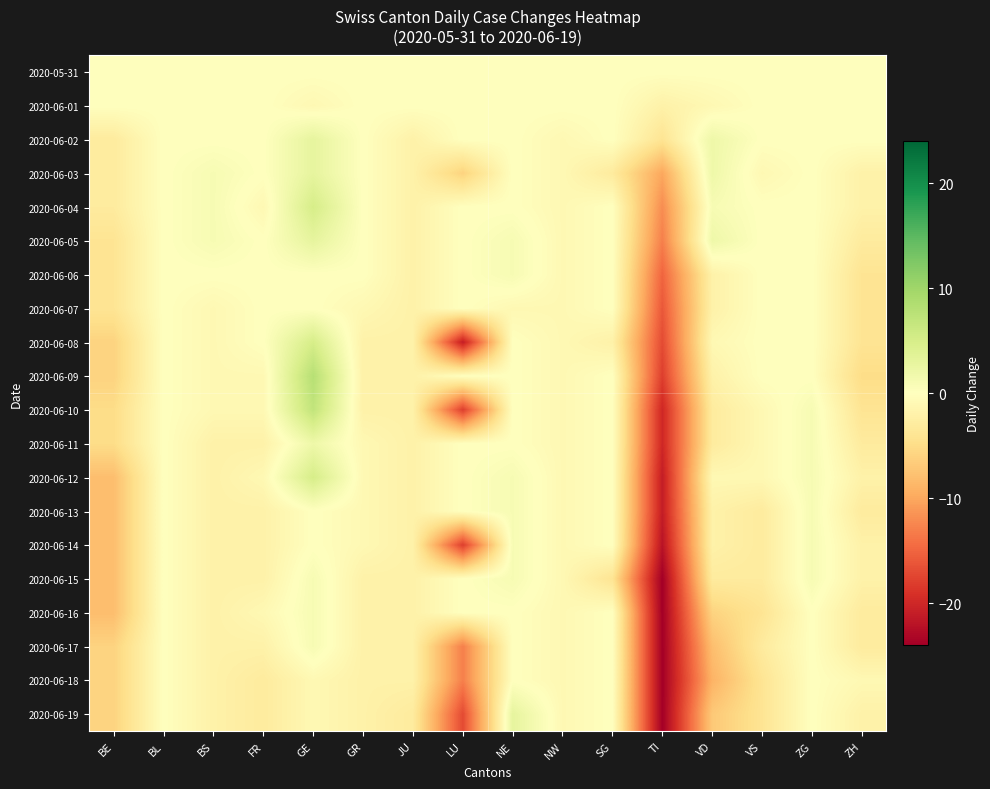

Reading left to right, list all the values displayed in this chart.

2020-05-31: BE=0	BL=0	BS=0	FR=0	GE=0	GR=0	JU=0	LU=0	NE=0	NW=0	SG=0	TI=0	VD=0	VS=0	ZG=0	ZH=0
2020-06-01: BE=0	BL=0	BS=0	FR=0	GE=-1	GR=0	JU=0	LU=0	NE=0	NW=0	SG=0	TI=-2	VD=-1	VS=0	ZG=0	ZH=0
2020-06-02: BE=-3	BL=0	BS=0	FR=0	GE=3	GR=0	JU=-2	LU=0	NE=0	NW=-1	SG=0	TI=-4	VD=2	VS=0	ZG=0	ZH=0
2020-06-03: BE=-3	BL=0	BS=1	FR=0	GE=3	GR=0	JU=-2	LU=-6	NE=0	NW=-1	SG=-3	TI=-10	VD=2	VS=-1	ZG=0	ZH=-2
2020-06-04: BE=-3	BL=0	BS=1	FR=-1	GE=5	GR=0	JU=-2	LU=0	NE=0	NW=-1	SG=0	TI=-12	VD=1	VS=0	ZG=0	ZH=-2
2020-06-05: BE=-4	BL=0	BS=1	FR=0	GE=3	GR=0	JU=-2	LU=0	NE=1	NW=-1	SG=0	TI=-13	VD=2	VS=0	ZG=0	ZH=-3
2020-06-06: BE=-4	BL=0	BS=0	FR=0	GE=0	GR=0	JU=-2	LU=0	NE=1	NW=-1	SG=0	TI=-15	VD=-2	VS=0	ZG=0	ZH=-4
2020-06-07: BE=-4	BL=0	BS=-1	FR=0	GE=0	GR=-1	JU=-2	LU=0	NE=-1	NW=-1	SG=0	TI=-16	VD=-2	VS=0	ZG=0	ZH=-4
2020-06-08: BE=-6	BL=0	BS=-1	FR=0	GE=5	GR=-2	JU=-2	LU=-21	NE=0	NW=-1	SG=-2	TI=-17	VD=-1	VS=0	ZG=0	ZH=-4
2020-06-09: BE=-6	BL=0	BS=-1	FR=-1	GE=8	GR=-2	JU=-2	LU=0	NE=0	NW=-1	SG=0	TI=-18	VD=-2	VS=0	ZG=0	ZH=-5
2020-06-10: BE=-5	BL=0	BS=-1	FR=-1	GE=7	GR=-2	JU=-2	LU=-18	NE=0	NW=-1	SG=0	TI=-20	VD=-3	VS=-1	ZG=1	ZH=-4
2020-06-11: BE=-5	BL=0	BS=-2	FR=-2	GE=2	GR=-1	JU=-2	LU=0	NE=0	NW=-1	SG=0	TI=-20	VD=-3	VS=-1	ZG=1	ZH=-3
2020-06-12: BE=-8	BL=0	BS=-2	FR=-1	GE=5	GR=-1	JU=-2	LU=0	NE=1	NW=-1	SG=0	TI=-21	VD=-1	VS=-1	ZG=1	ZH=-2
2020-06-13: BE=-8	BL=0	BS=-2	FR=-2	GE=0	GR=-1	JU=-2	LU=0	NE=1	NW=-1	SG=0	TI=-21	VD=-2	VS=-3	ZG=1	ZH=-3
2020-06-14: BE=-8	BL=0	BS=-2	FR=-2	GE=0	GR=-1	JU=-2	LU=-18	NE=1	NW=-1	SG=0	TI=-22	VD=-2	VS=-3	ZG=1	ZH=-2
2020-06-15: BE=-8	BL=0	BS=-2	FR=-2	GE=1	GR=-2	JU=-2	LU=0	NE=1	NW=-1	SG=-4	TI=-24	VD=-3	VS=-3	ZG=1	ZH=-2
2020-06-16: BE=-8	BL=0	BS=-2	FR=-1	GE=1	GR=-2	JU=-2	LU=0	NE=0	NW=-1	SG=0	TI=-24	VD=-6	VS=-4	ZG=0	ZH=-3
2020-06-17: BE=-6	BL=0	BS=-2	FR=-2	GE=1	GR=-2	JU=-2	LU=-13	NE=0	NW=-1	SG=0	TI=-24	VD=-8	VS=-3	ZG=0	ZH=-3
2020-06-18: BE=-6	BL=0	BS=-2	FR=-3	GE=-1	GR=-2	JU=-2	LU=-13	NE=0	NW=-1	SG=0	TI=-24	VD=-9	VS=-4	ZG=0	ZH=-1
2020-06-19: BE=-6	BL=0	BS=-2	FR=-3	GE=-1	GR=-2	JU=-3	LU=-17	NE=3	NW=-1	SG=0	TI=-24	VD=-7	VS=-4	ZG=0	ZH=-2